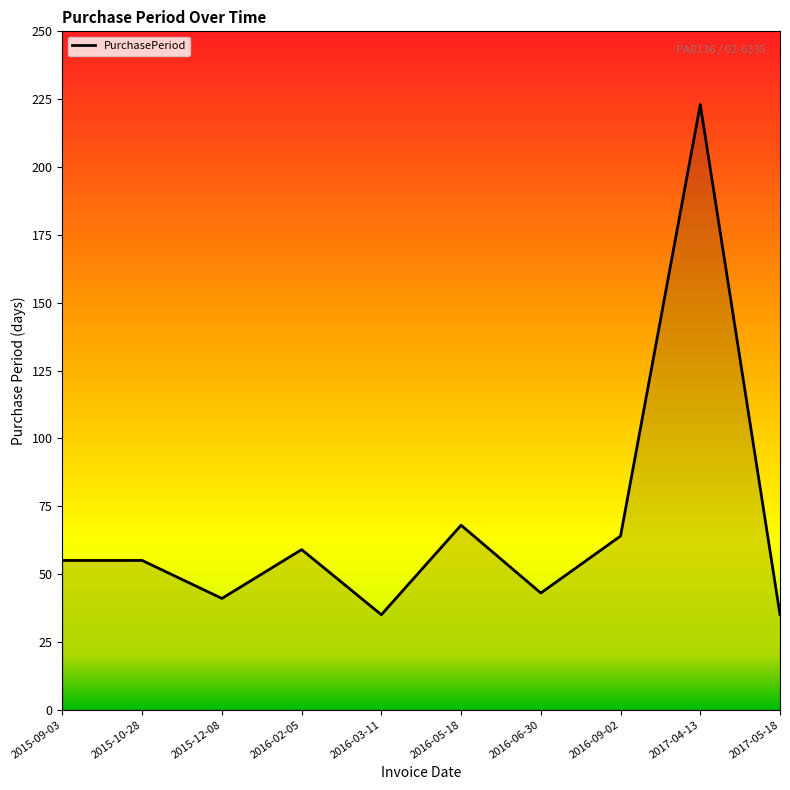

What is the difference between the values at 2016-05-18 and 2017-05-18?

33